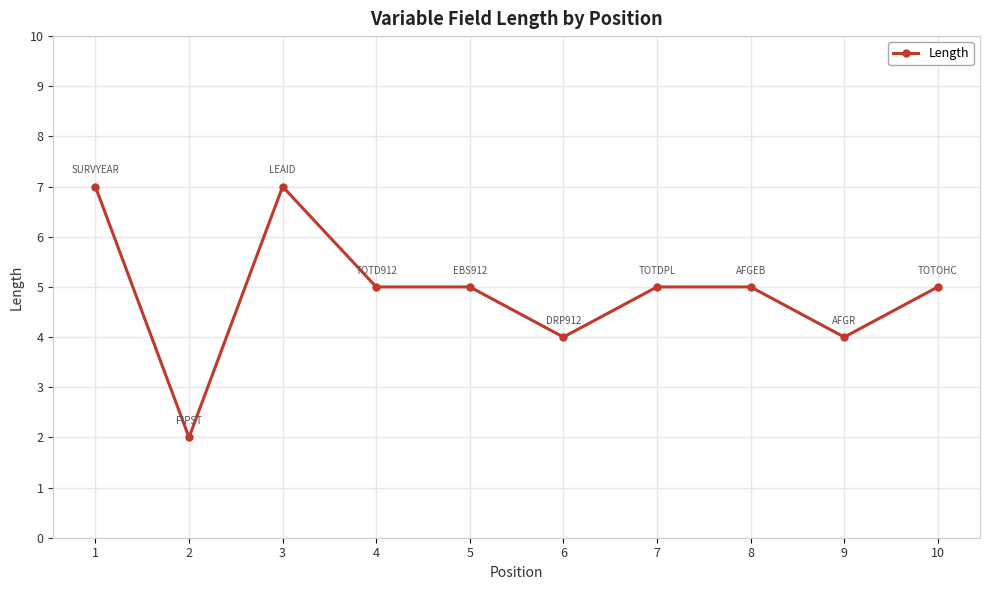

The chart shows a value of 1 at 2. True or false?

False